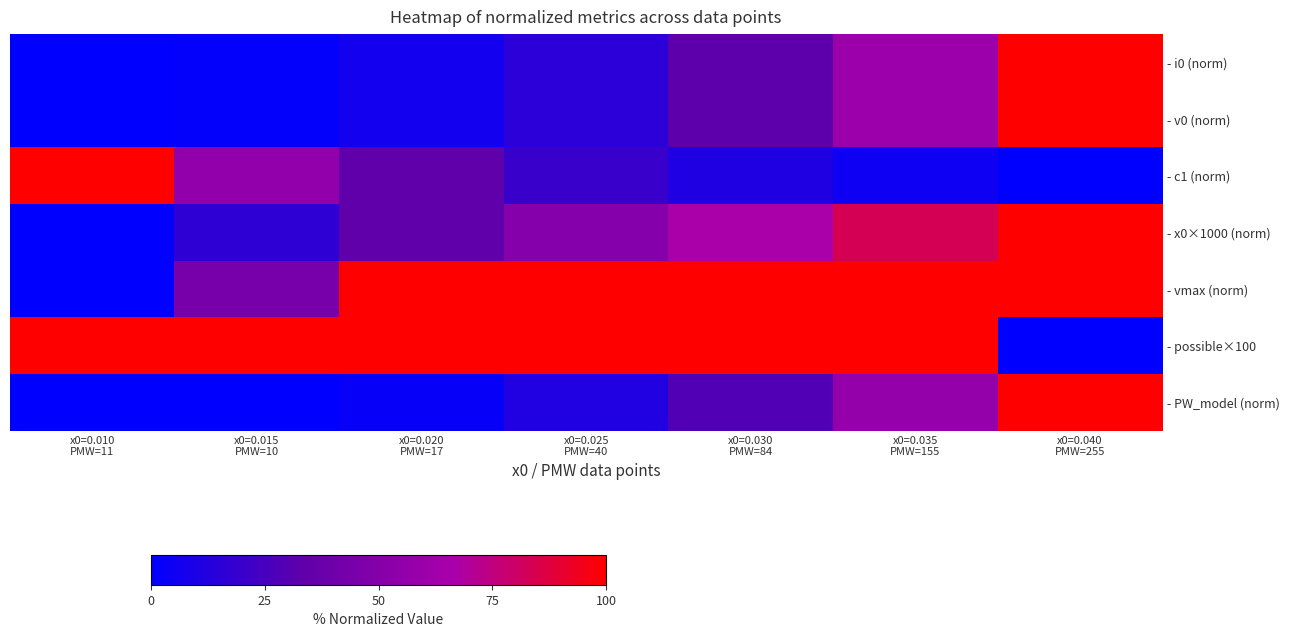

What is the difference between the highest and lowest values at x0=0.010
PMW=11?

100.0